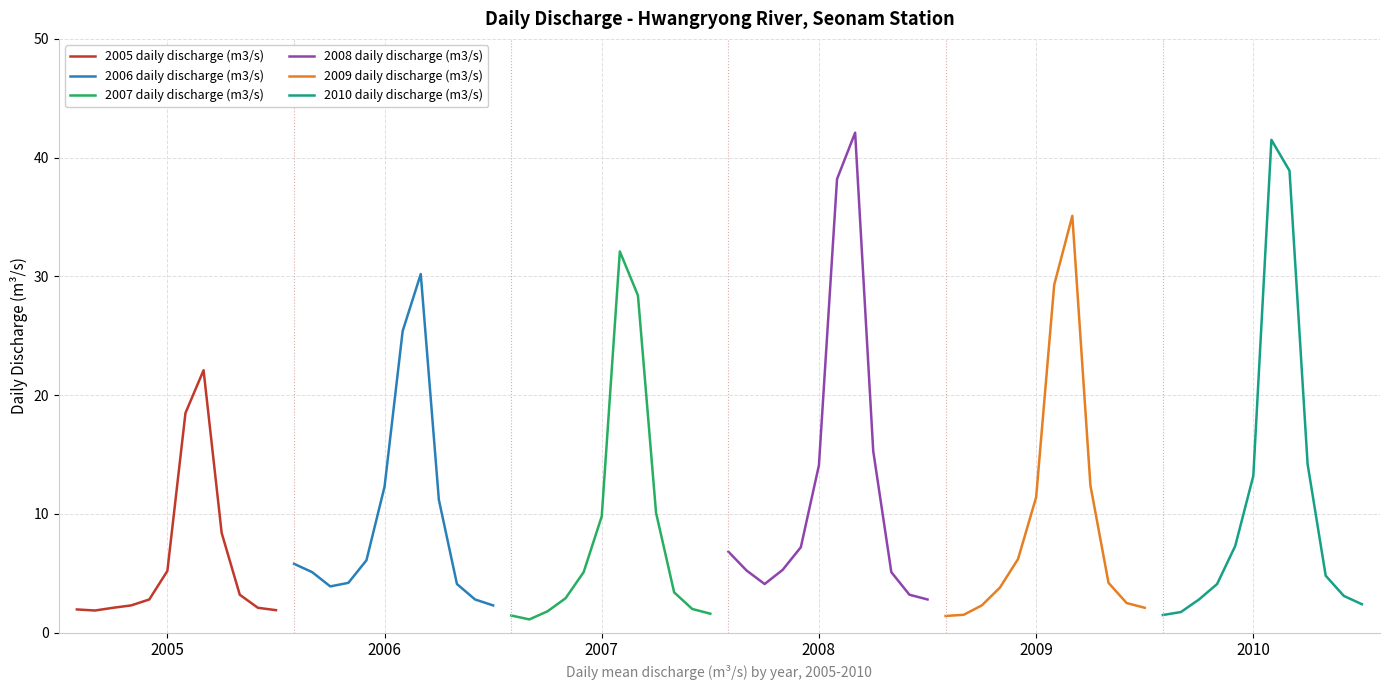

What is the maximum value for 2009 daily discharge (m3/s)?

35.1